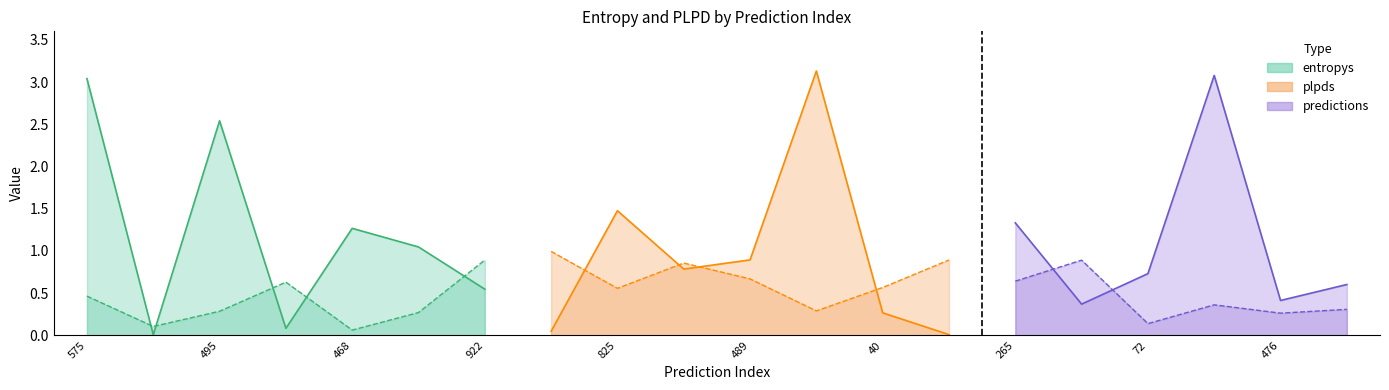

Rank the categories by plpds value from lowest to highest.

468, 18, 72, 476, 82, 495, 998, 174, 747, 575, 825, 40, 319, 265, 489, 613, 482, 922, 724, 23